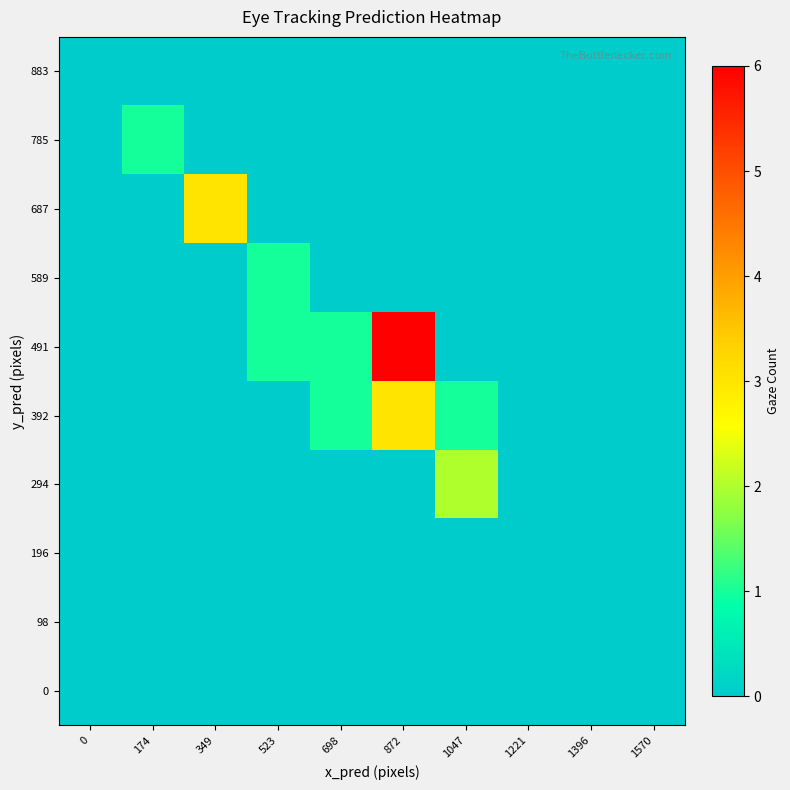

Reading left to right, what are all the values shown in this chart?

0: 0=0	174=0	349=0	523=0	698=0	872=0	1047=0	1221=0	1396=0	1570=0
98: 0=0	174=0	349=0	523=0	698=0	872=0	1047=0	1221=0	1396=0	1570=0
196: 0=0	174=0	349=0	523=0	698=0	872=0	1047=0	1221=0	1396=0	1570=0
294: 0=0	174=0	349=0	523=0	698=0	872=0	1047=2	1221=0	1396=0	1570=0
392: 0=0	174=0	349=0	523=0	698=1	872=3	1047=1	1221=0	1396=0	1570=0
491: 0=0	174=0	349=0	523=1	698=1	872=6	1047=0	1221=0	1396=0	1570=0
589: 0=0	174=0	349=0	523=1	698=0	872=0	1047=0	1221=0	1396=0	1570=0
687: 0=0	174=0	349=3	523=0	698=0	872=0	1047=0	1221=0	1396=0	1570=0
785: 0=0	174=1	349=0	523=0	698=0	872=0	1047=0	1221=0	1396=0	1570=0
883: 0=0	174=0	349=0	523=0	698=0	872=0	1047=0	1221=0	1396=0	1570=0